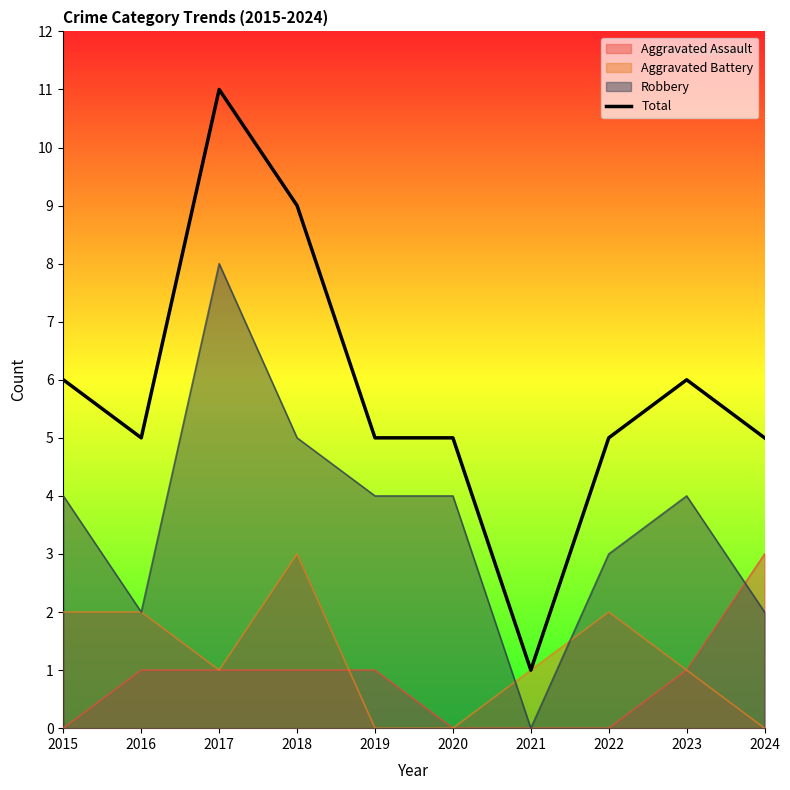

Approximately how many times larger is the value at 2016 compared to 2023?

0.8